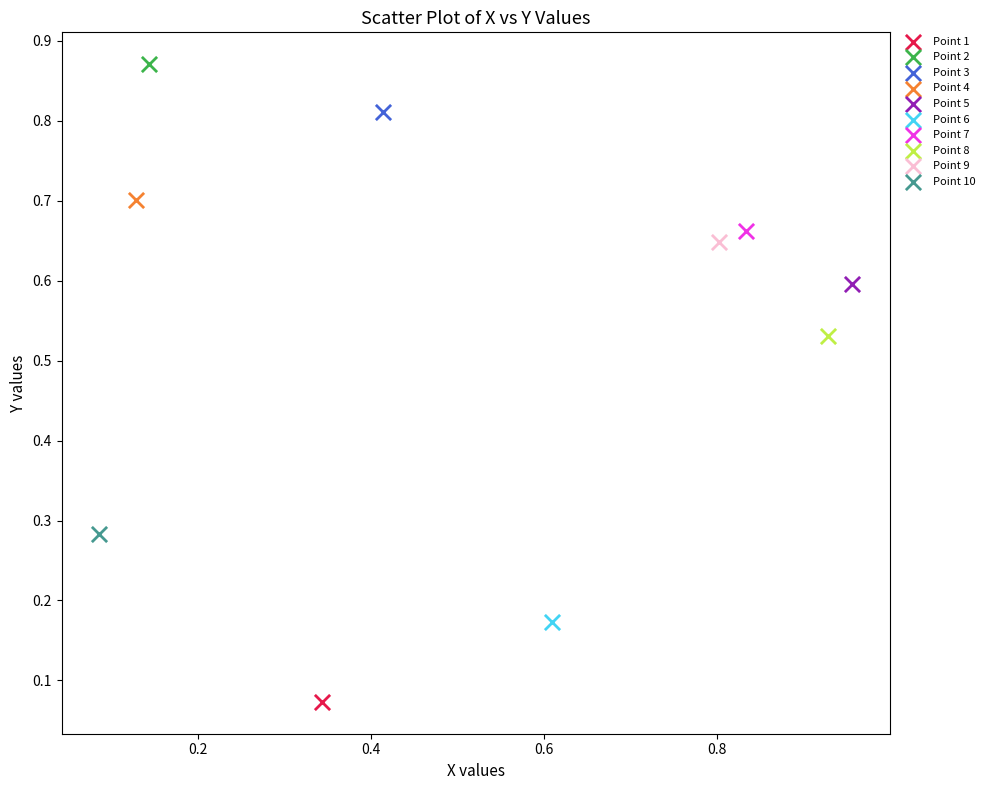

Which series contains the lowest Y value?

Point 1